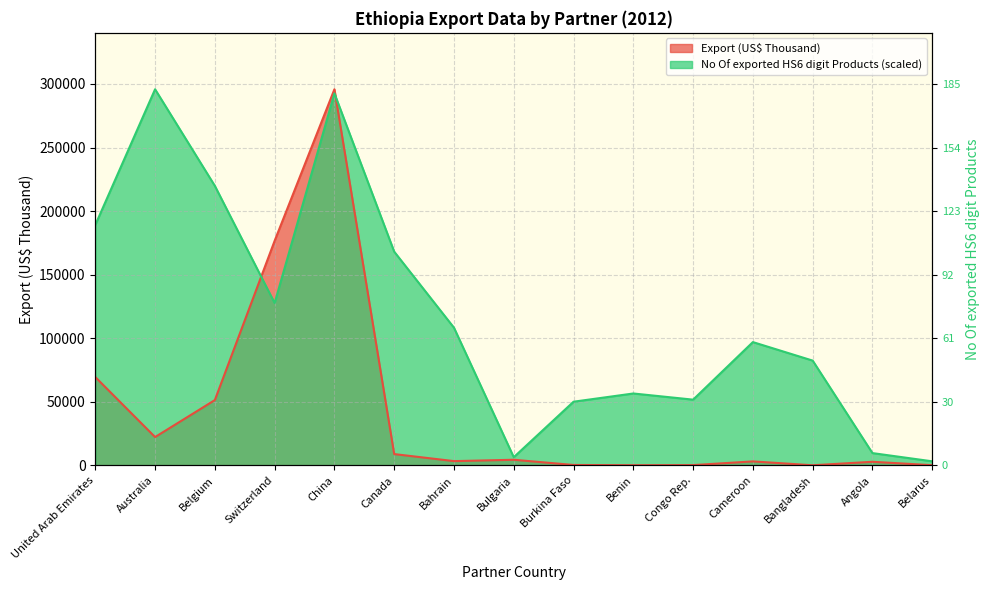

How many values in the No Of exported HS6 digit Products series are below 96984?

7